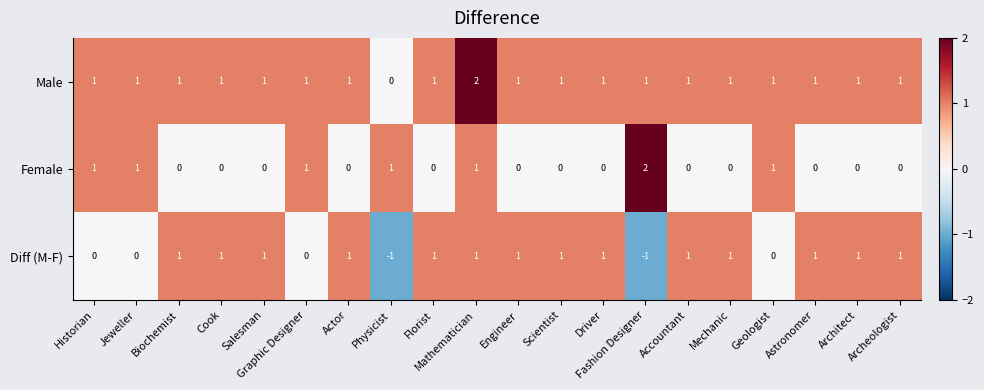

What is the maximum value shown in the chart?

2